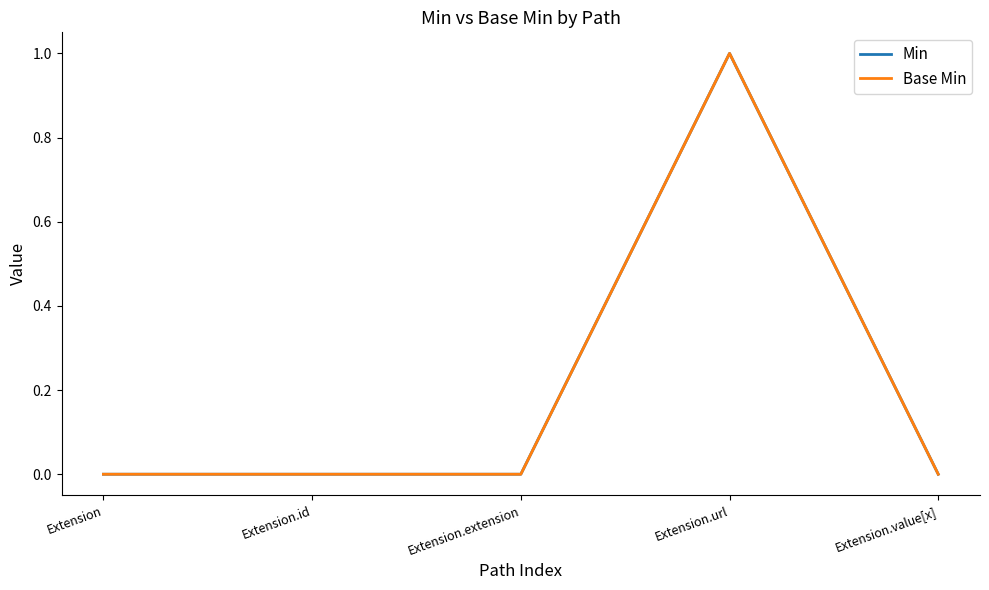

Is this an area chart (filled region under the line)?

No